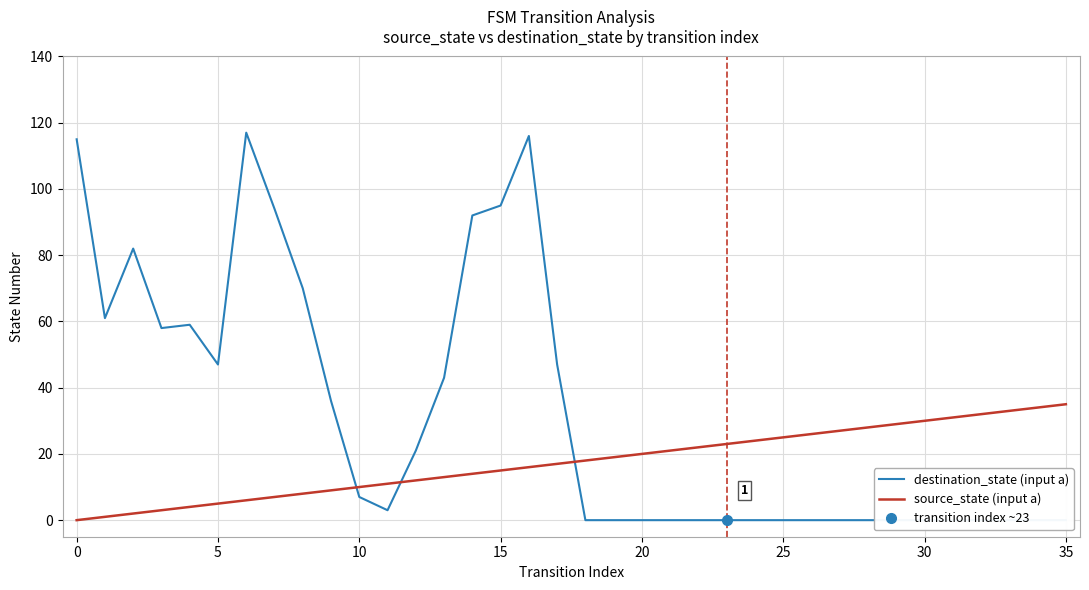

How many intersections are there between source_state (input a) and destination_state (input a)?

3